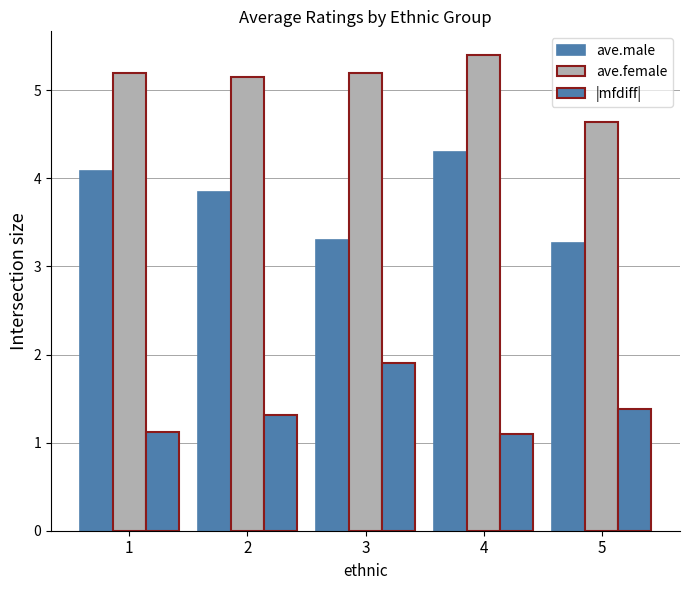

What is the difference between the maximum and minimum values in the ave.female series?

0.8